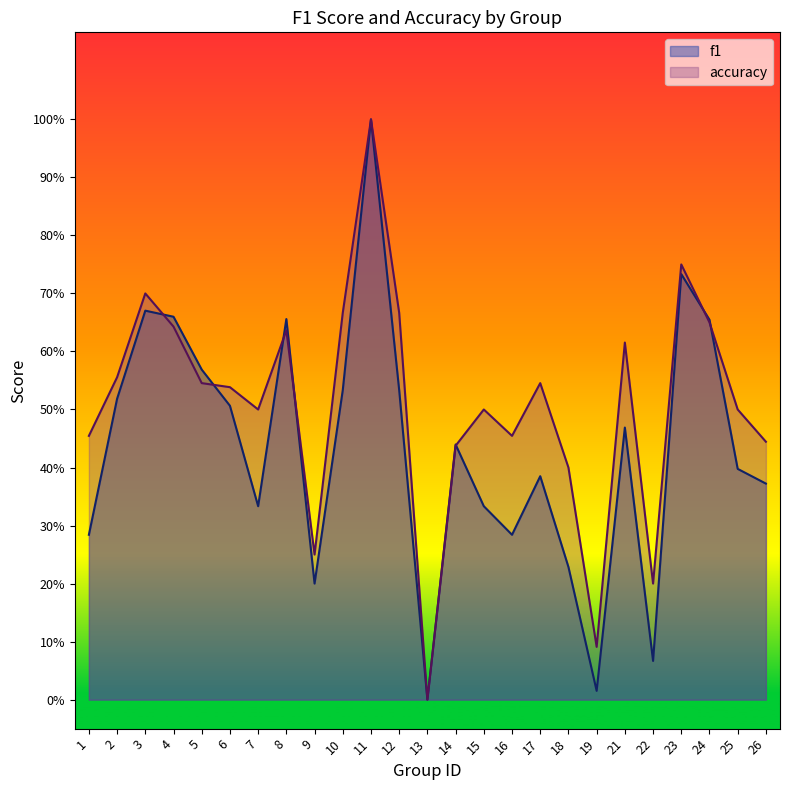

At 16, list the series in order from largest to smallest.

accuracy, f1